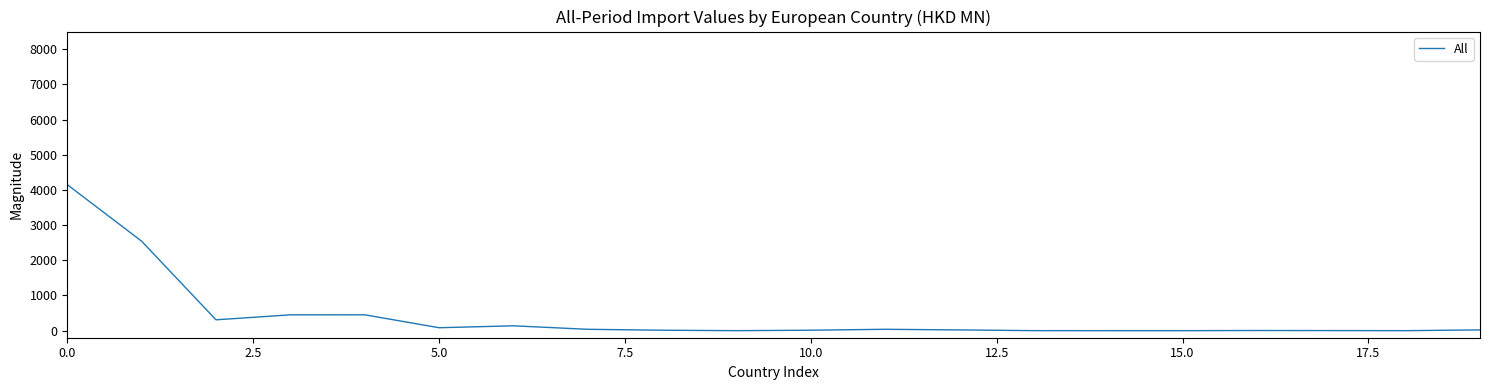

What is the difference between the maximum and minimum values?

4150.2